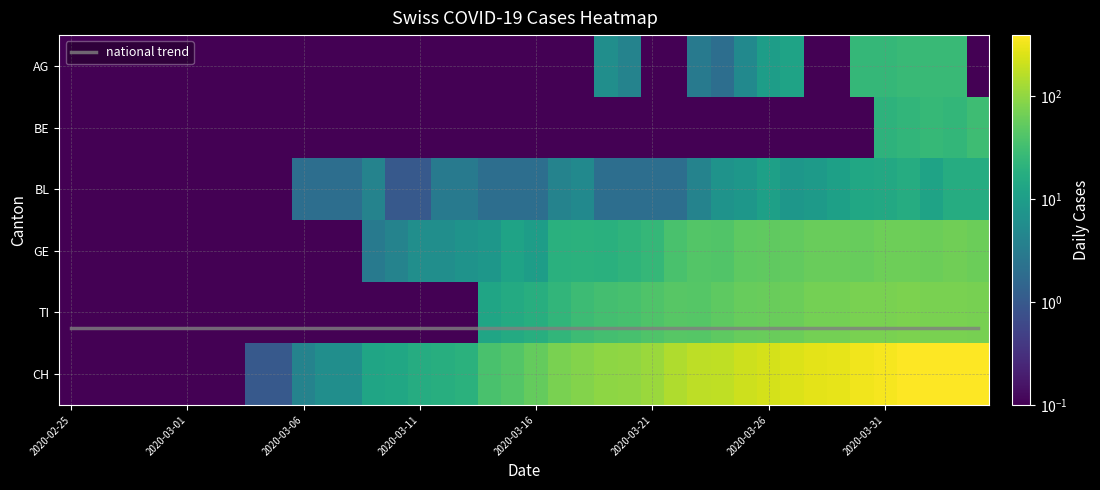

What is the approximate value of TI at 2020-03-01?

0.1